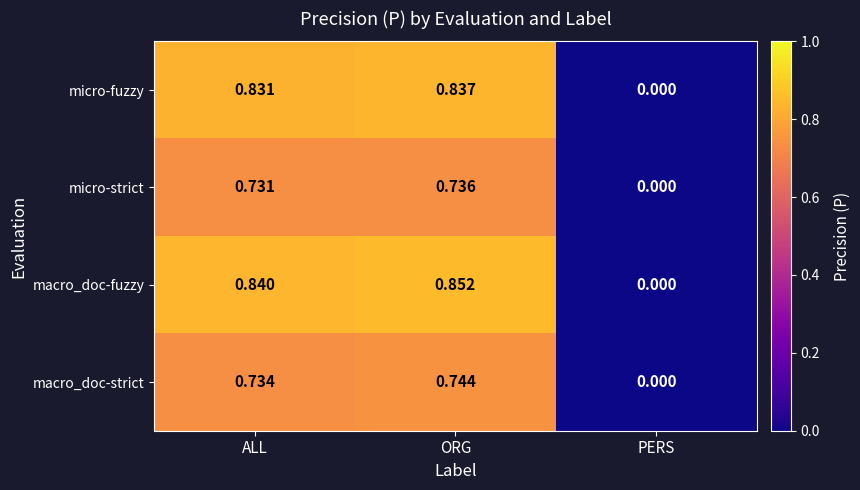

Between ORG and PERS, which series saw the biggest shift?

macro_doc-fuzzy